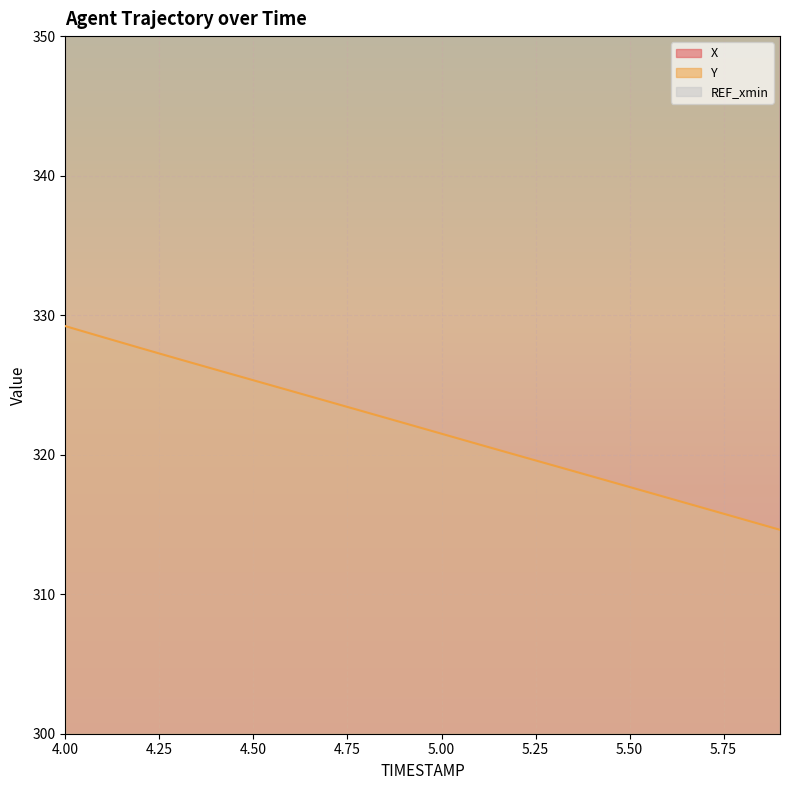

At which label is X closest to 844?

4.7